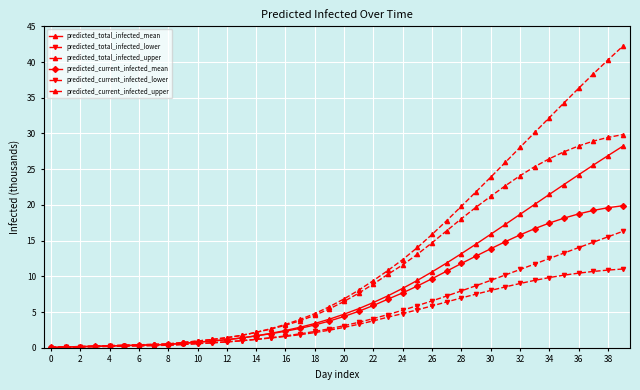

How many series are shown in this chart?

6